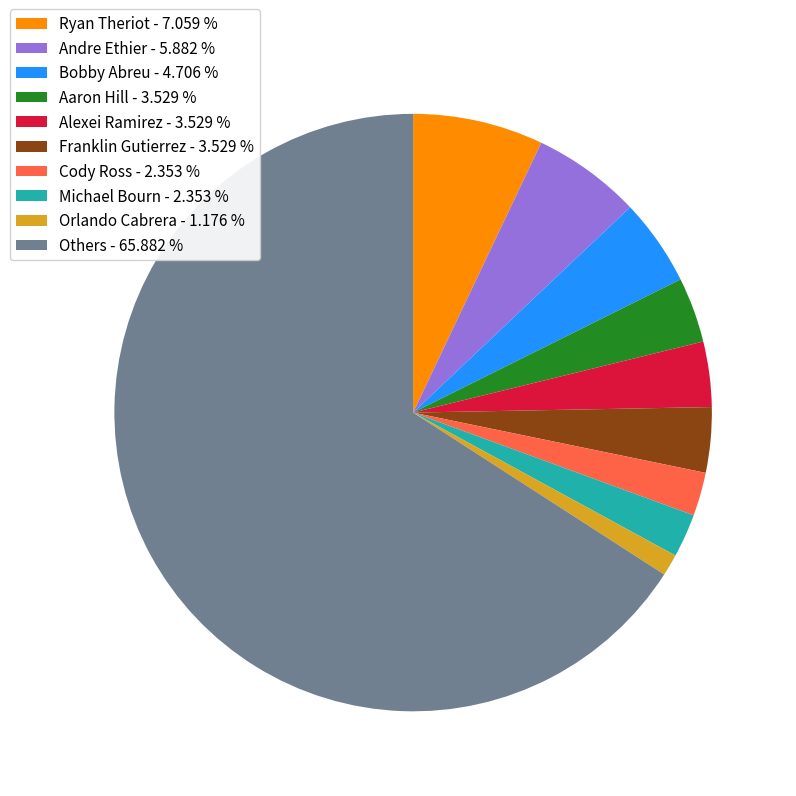

Between Ryan Theriot - 7.059 % and Michael Bourn - 2.353 %, which is larger?

Ryan Theriot - 7.059 %